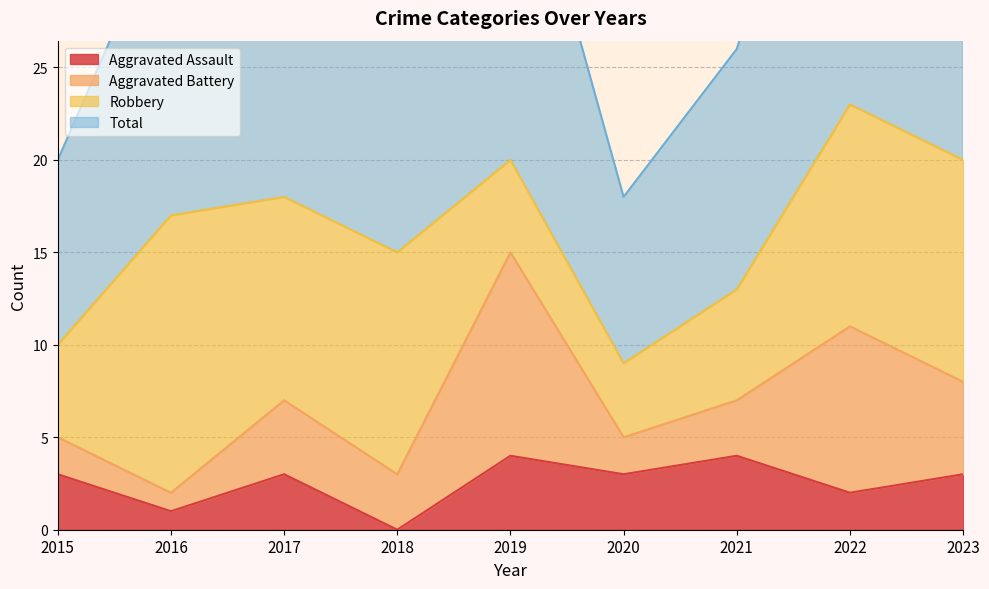

The Aggravated Assault series shows 1 at 2022. True or false?

False